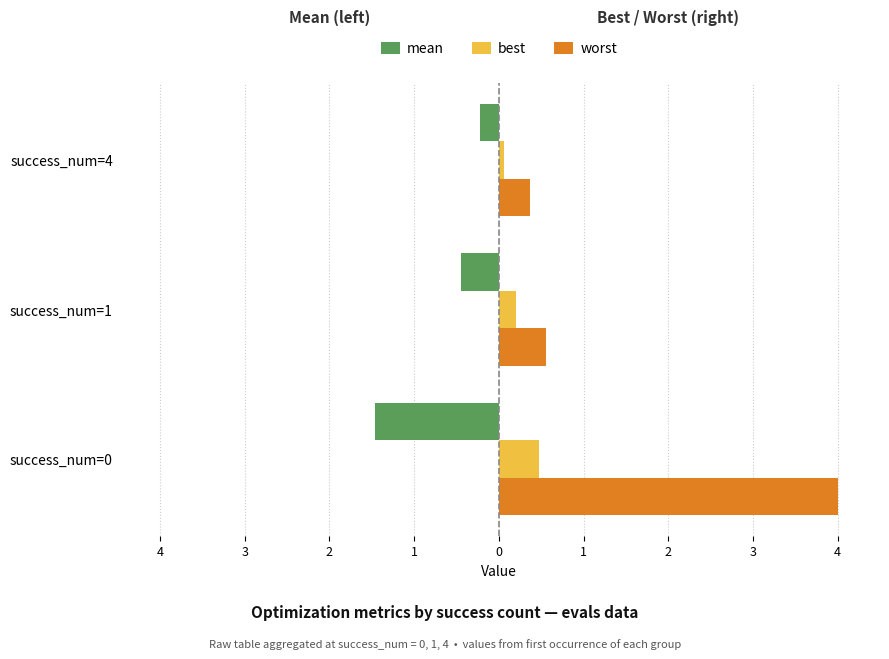

What are all the series names shown in the legend?

mean, best, worst